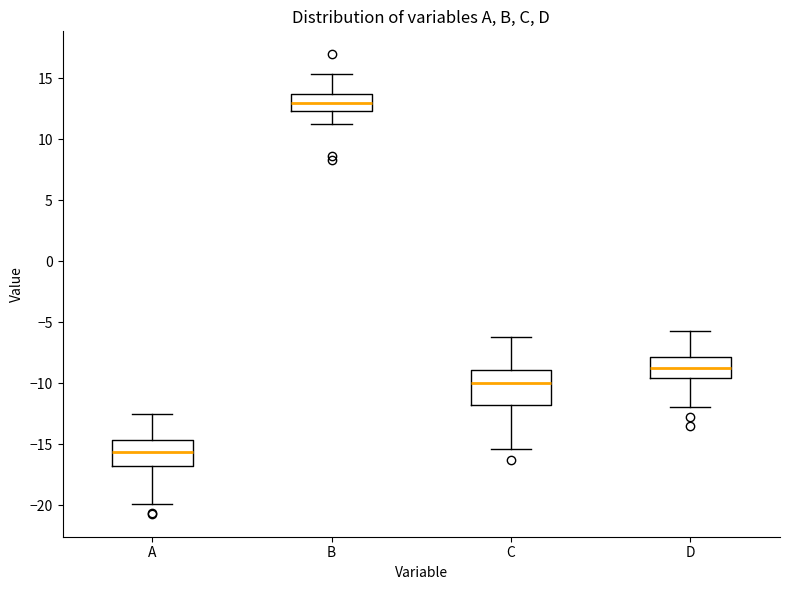

Which box is the tallest, from its lower edge to its upper edge?

C